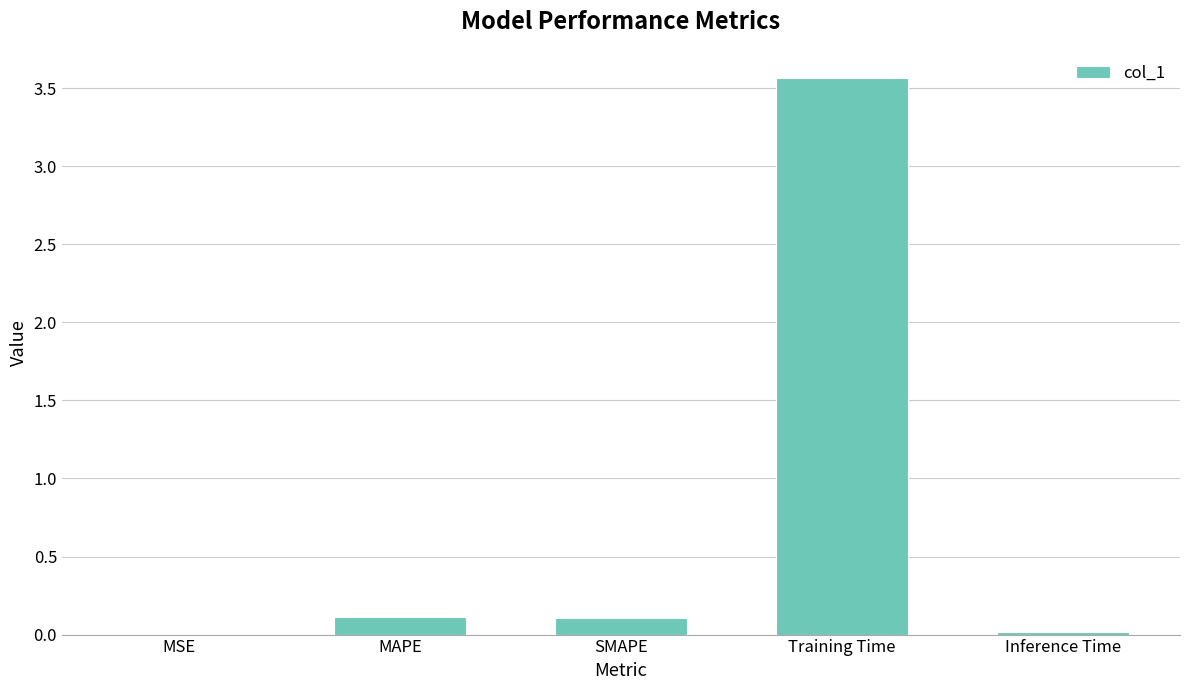

Which has a higher value, Inference Time or MAPE?

MAPE